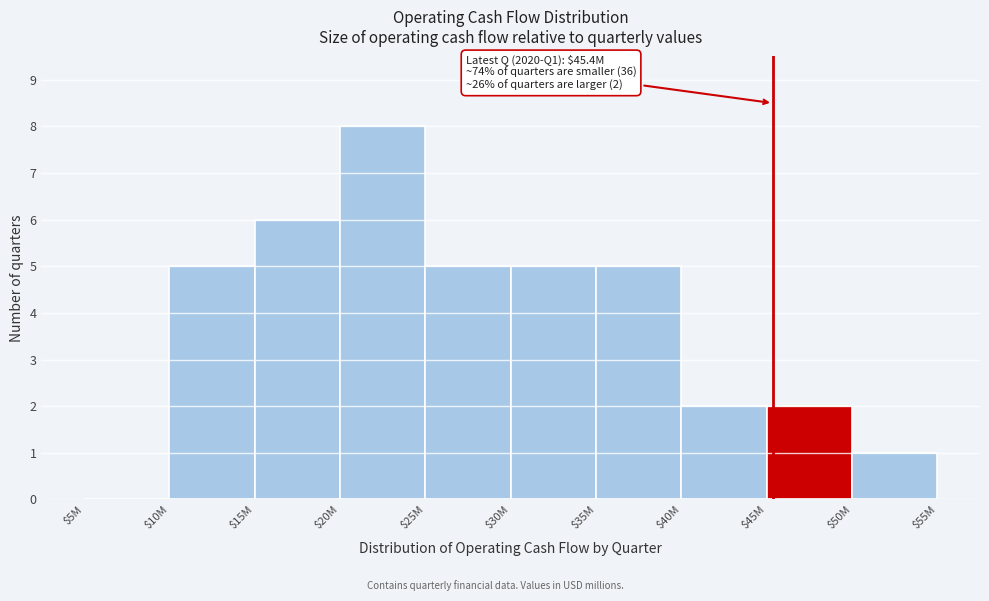

What is the sum of all values?

39